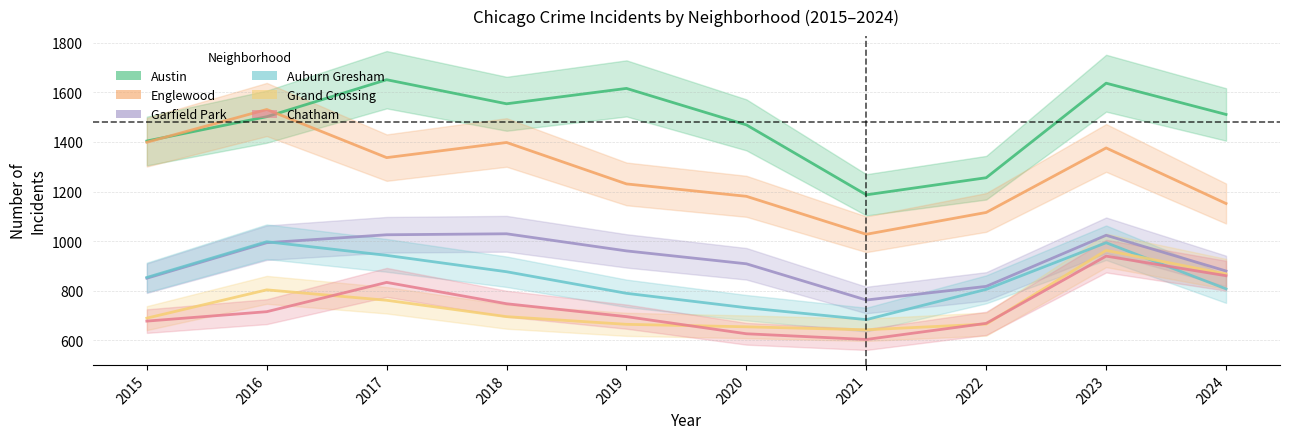

Reading left to right, transcribe all the data shown in this chart.

Austin: 2015=1404	2016=1502	2017=1651	2018=1554	2019=1616	2020=1469	2021=1187	2022=1256	2023=1637	2024=1511
Englewood: 2015=1399	2016=1531	2017=1337	2018=1398	2019=1231	2020=1181	2021=1028	2022=1116	2023=1376	2024=1152
Garfield Park: 2015=851	2016=994	2017=1026	2018=1030	2019=961	2020=909	2021=763	2022=818	2023=1024	2024=880
Auburn Gresham: 2015=854	2016=998	2017=943	2018=877	2019=790	2020=732	2021=684	2022=806	2023=994	2024=808
Grand Crossing: 2015=690	2016=804	2017=762	2018=696	2019=665	2020=655	2021=643	2022=666	2023=963	2024=868
Chatham: 2015=678	2016=716	2017=834	2018=748	2019=696	2020=627	2021=604	2022=669	2023=940	2024=861